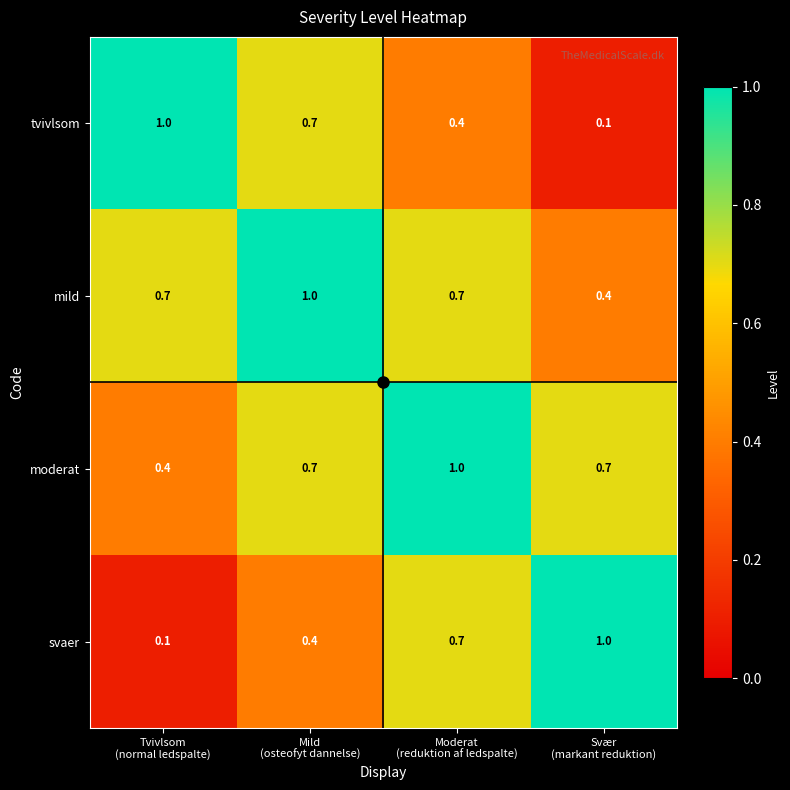

What is the spread (max minus min) of values at Moderat
(reduktion af ledspalte)?

0.6